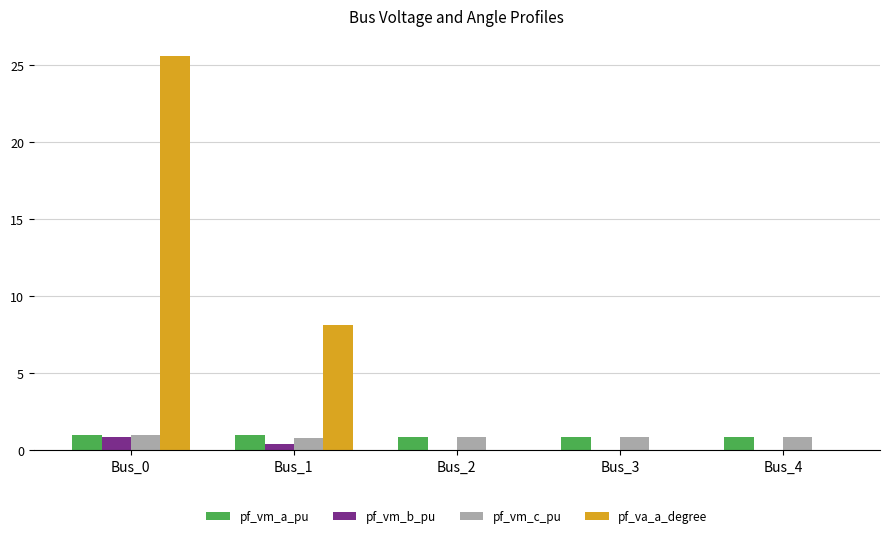

What is the sum of all pf_vm_c_pu values?

4.3